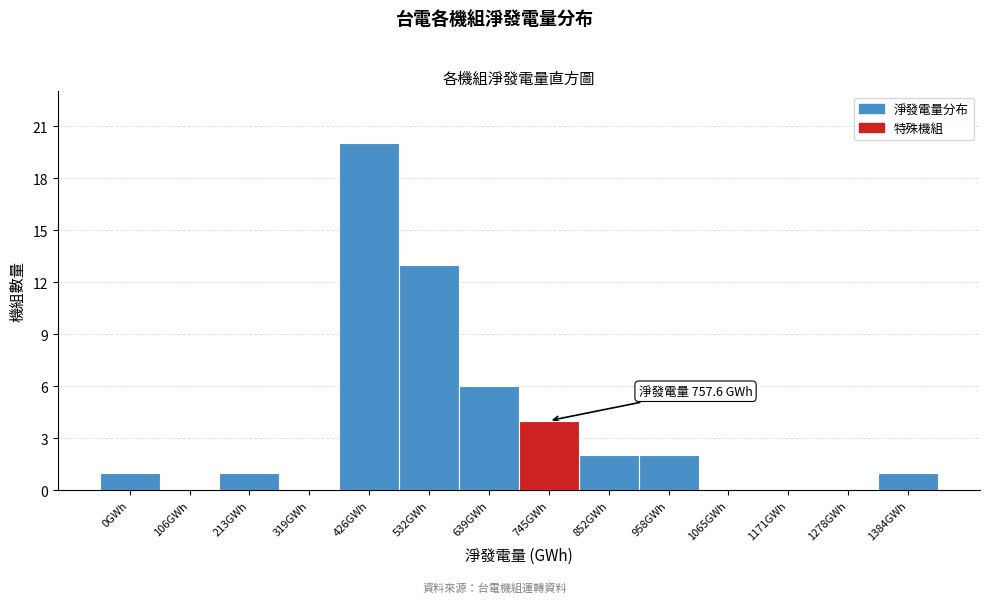

Reading left to right, transcribe all the data shown in this chart.

0GWh=1	106GWh=0	213GWh=1	319GWh=0	426GWh=20	532GWh=13	639GWh=6	745GWh=4	852GWh=2	958GWh=2	1065GWh=0	1171GWh=0	1278GWh=0	1384GWh=1